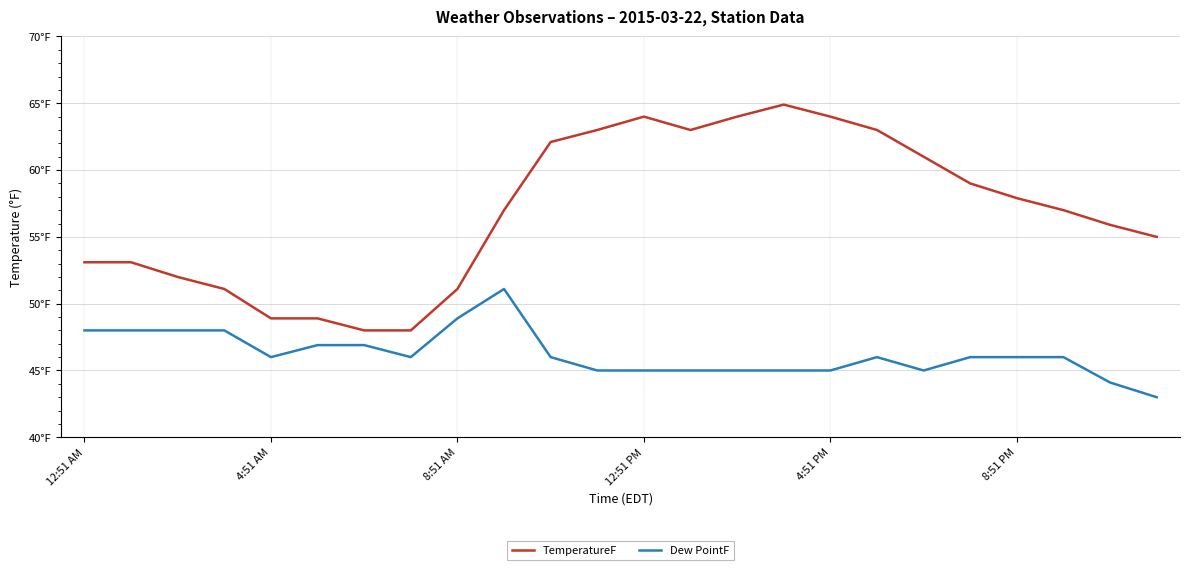

Which series has the largest total across all categories?

TemperatureF